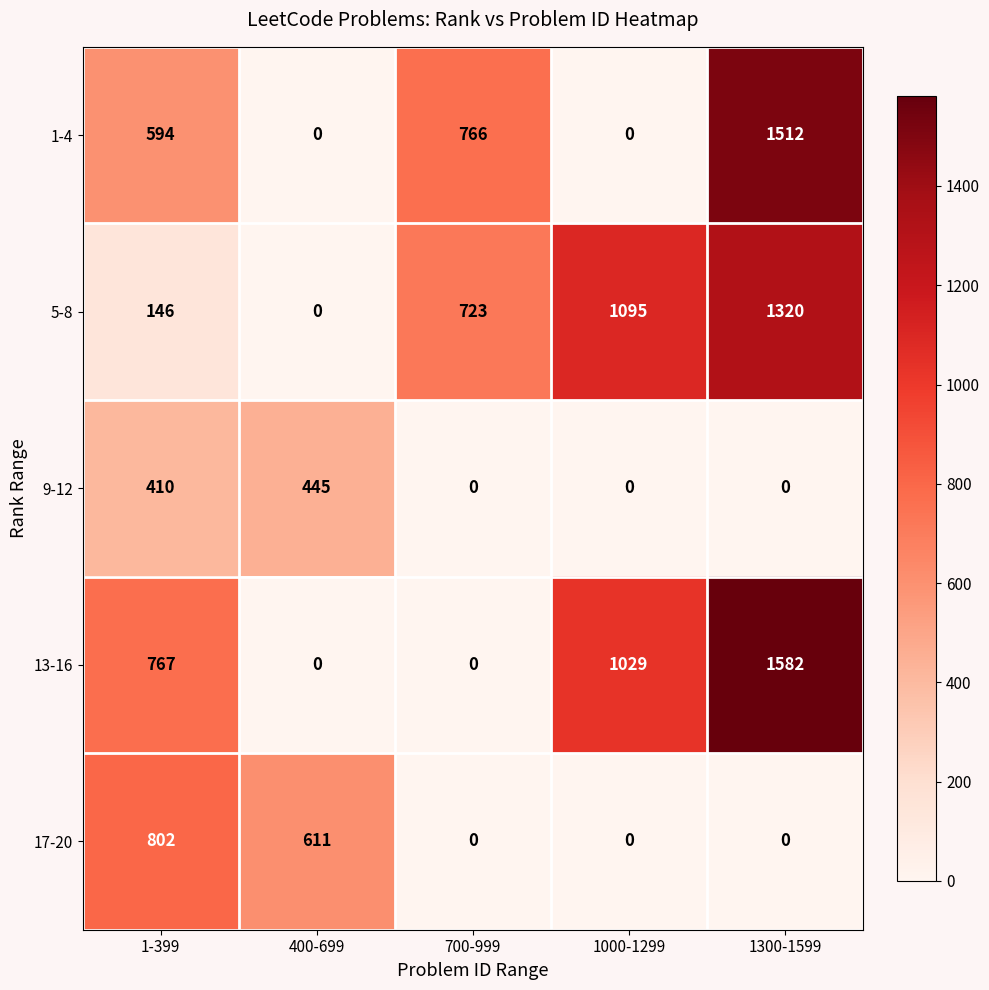

What is the difference between the second highest and second lowest values in the 5-8 series?

949